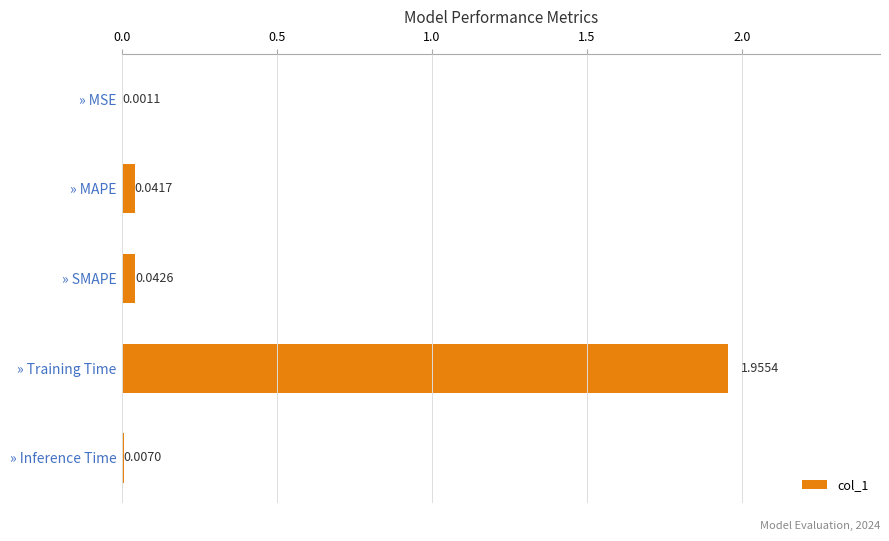

Are the bars horizontal?

Yes